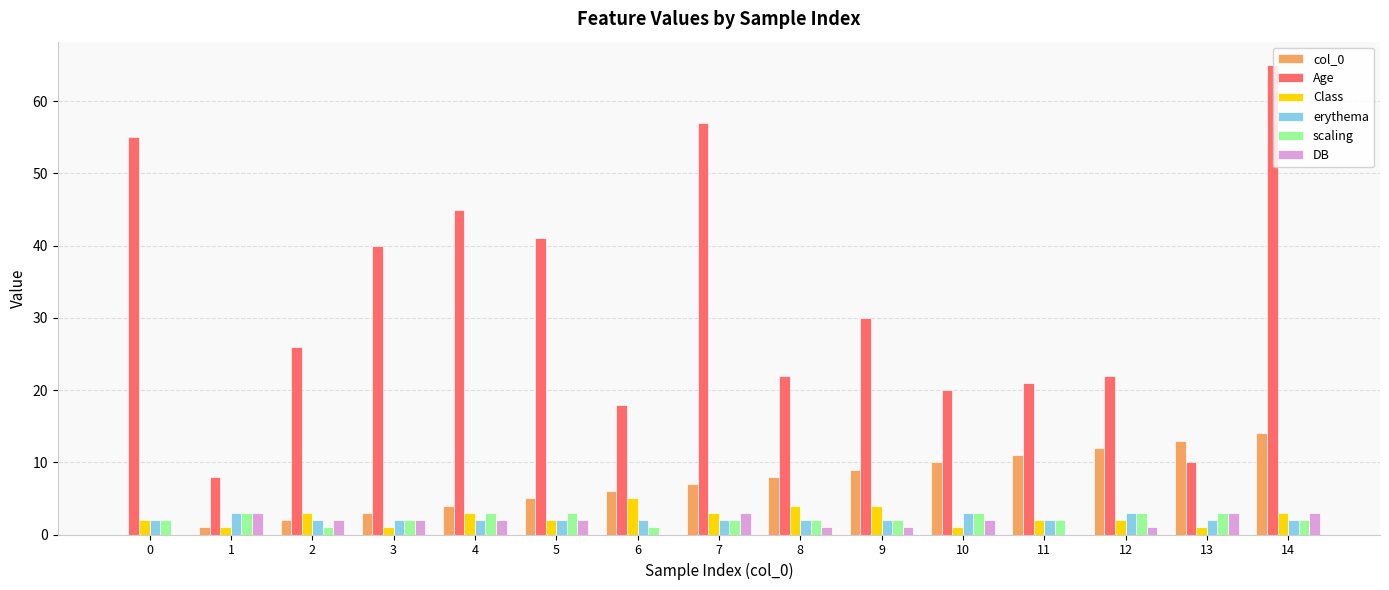

At which category is the sum across all series the highest?

14